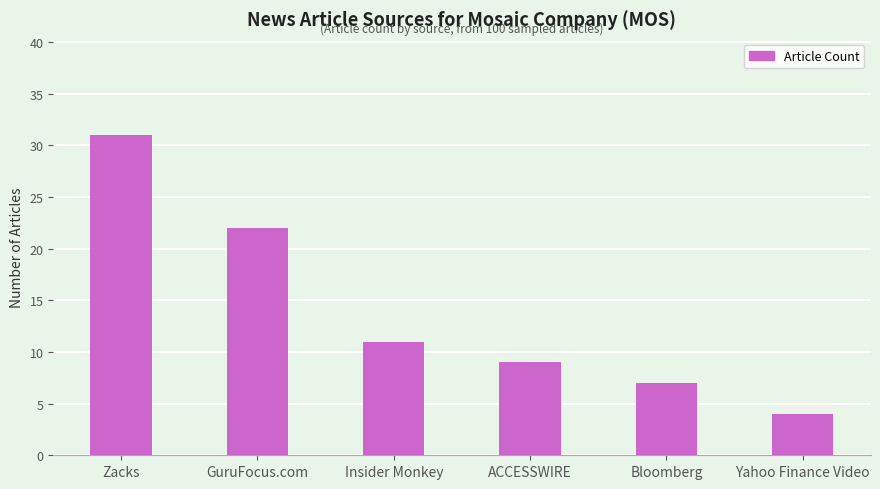

How many data points are less than 11?

3